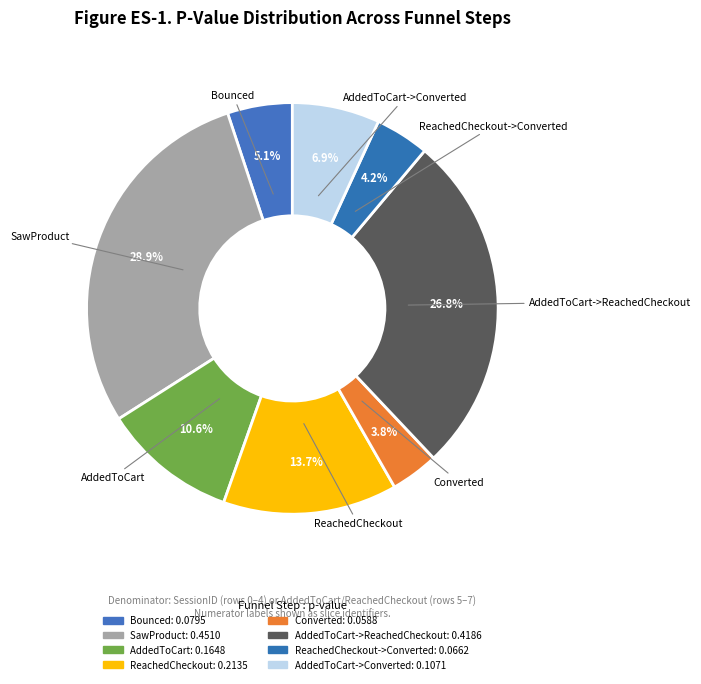

How many slices are in this pie chart?

8